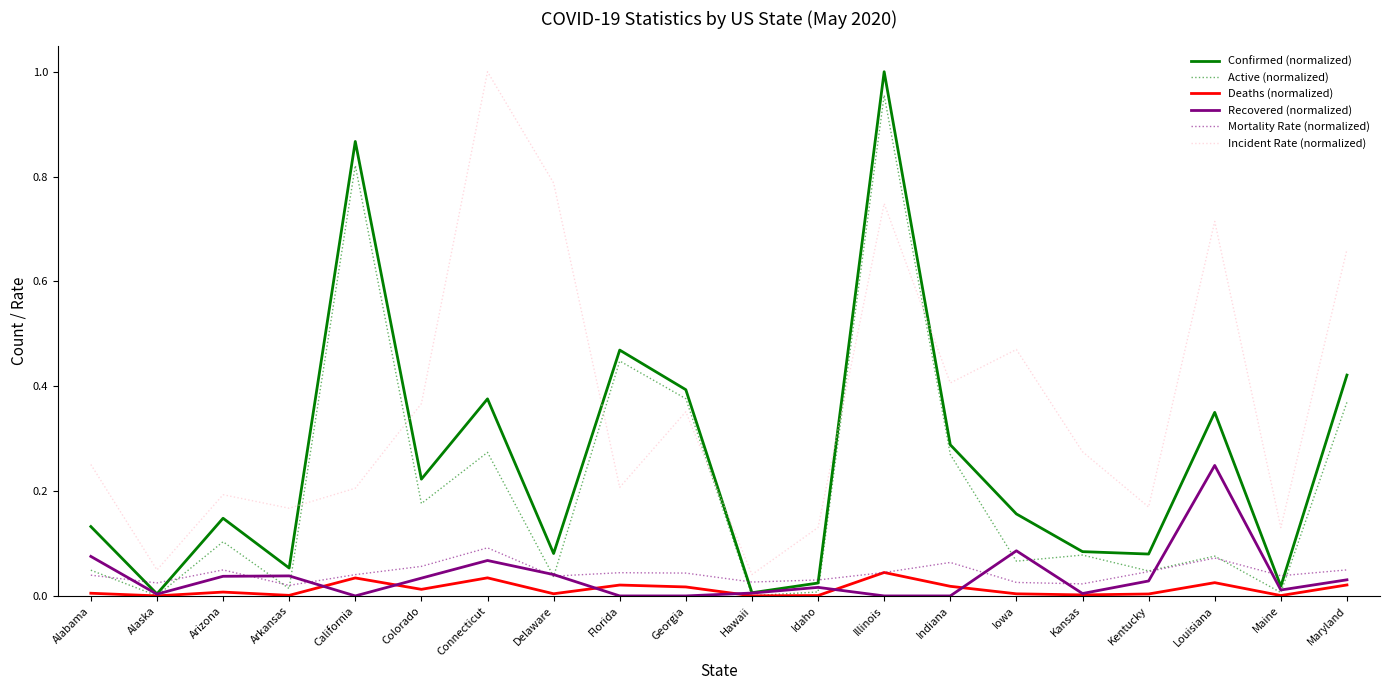

Which series has the largest total across all categories?

Incident Rate (normalized)